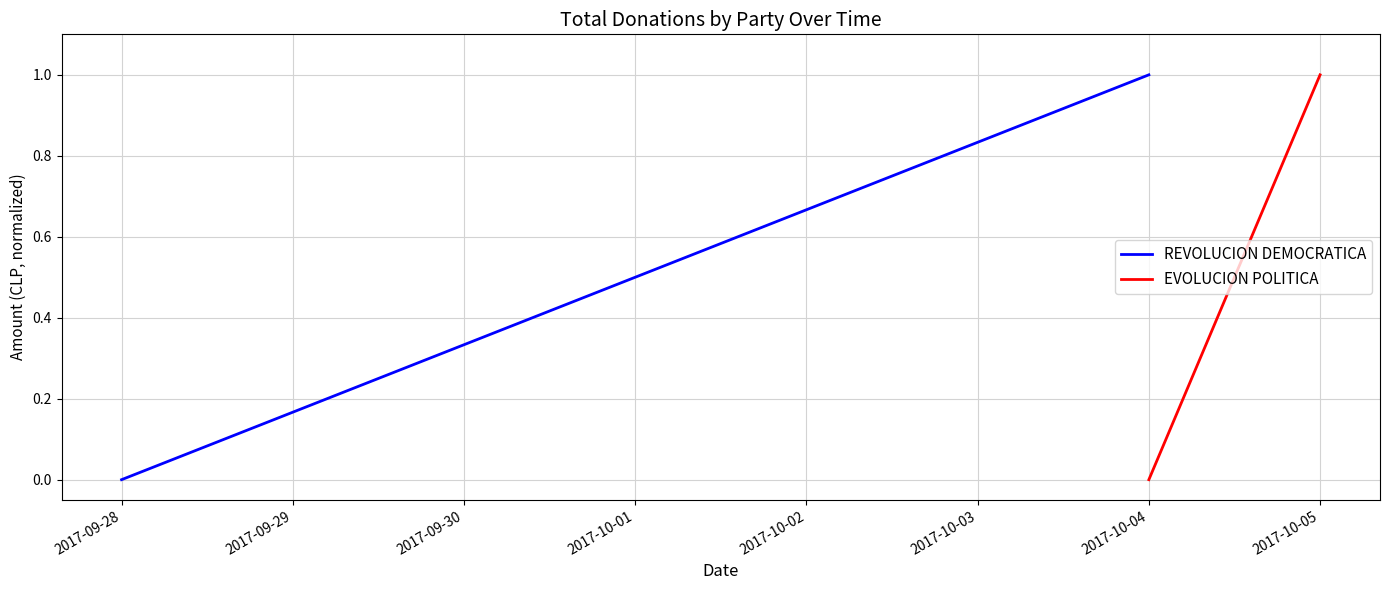

How many values in EVOLUCION POLITICA are above zero?

1